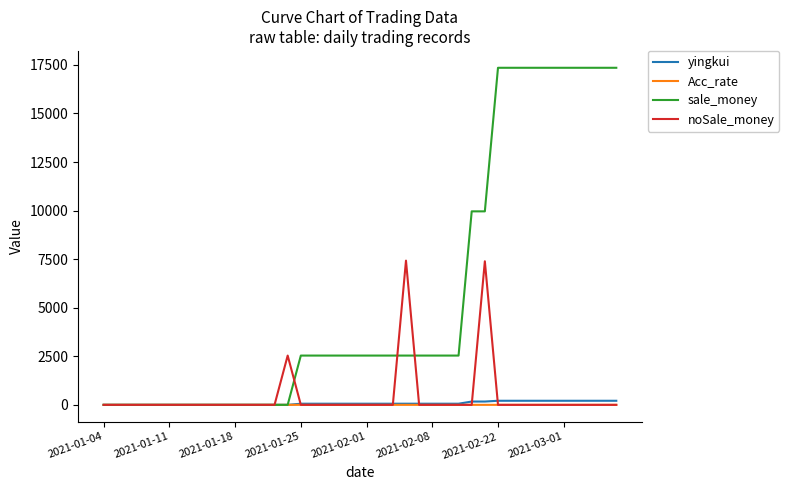

In noSale_money, how many points are higher than both neighbors (excluding endpoints)?

3